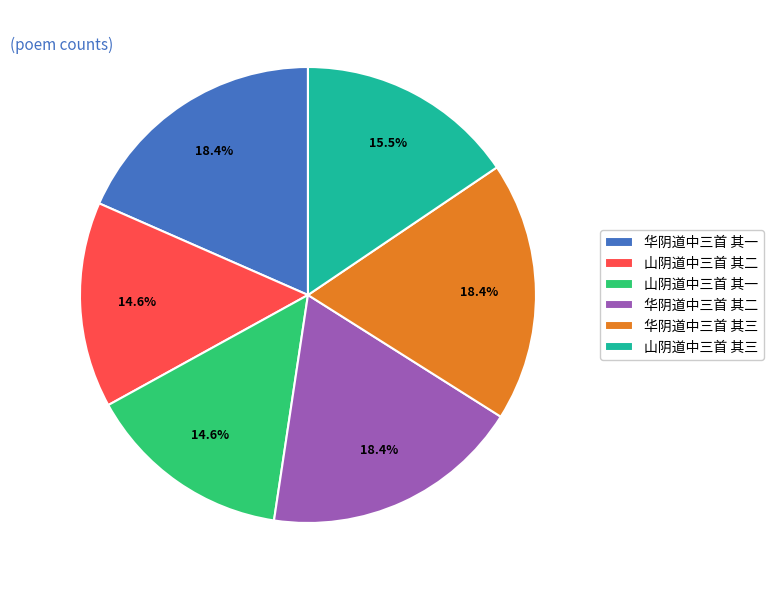

How many slices are in this pie chart?

6